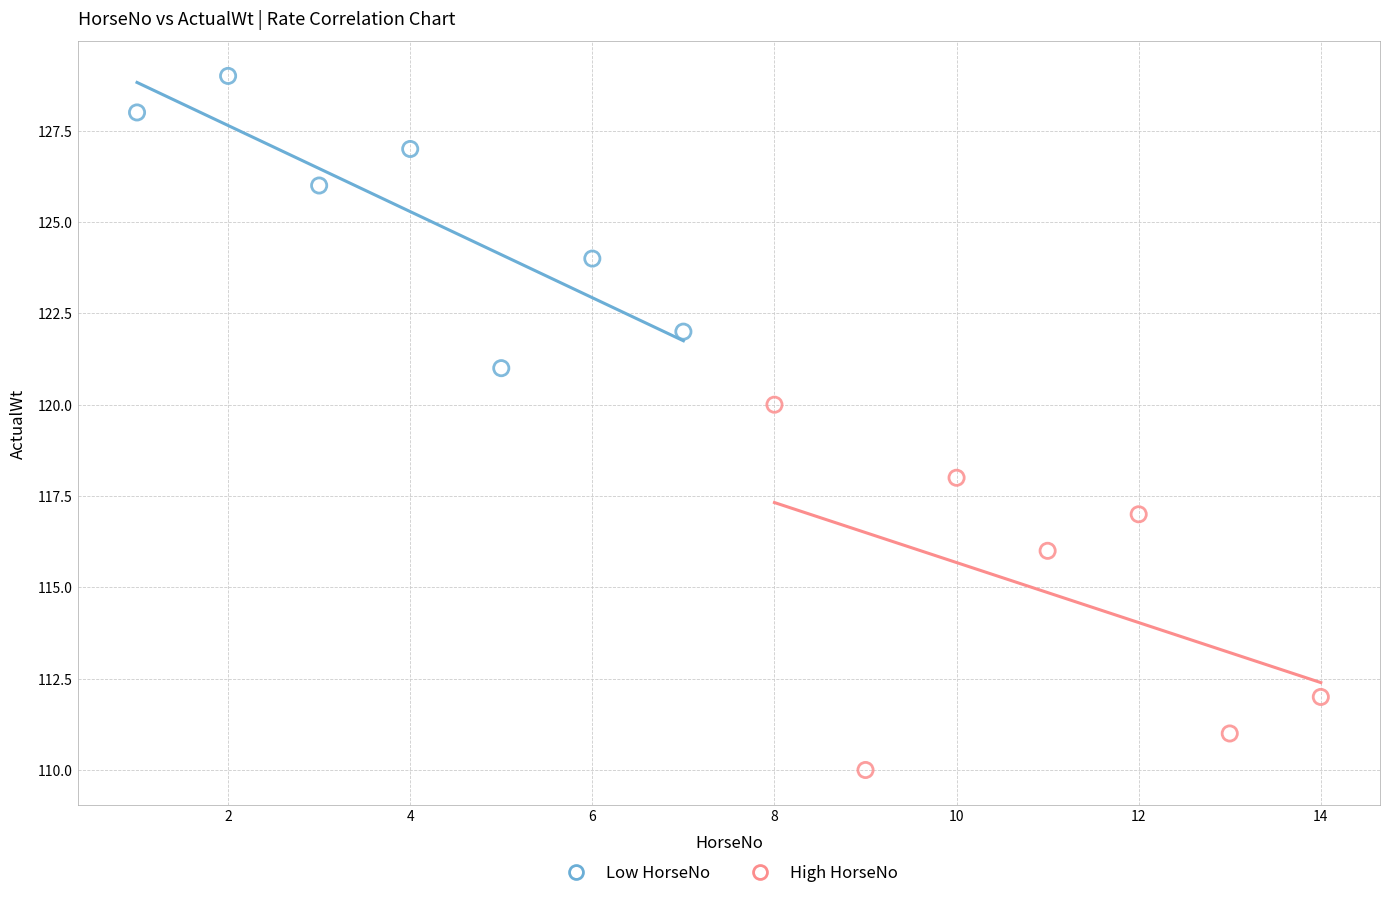

Which series contains the highest Y value?

Low HorseNo